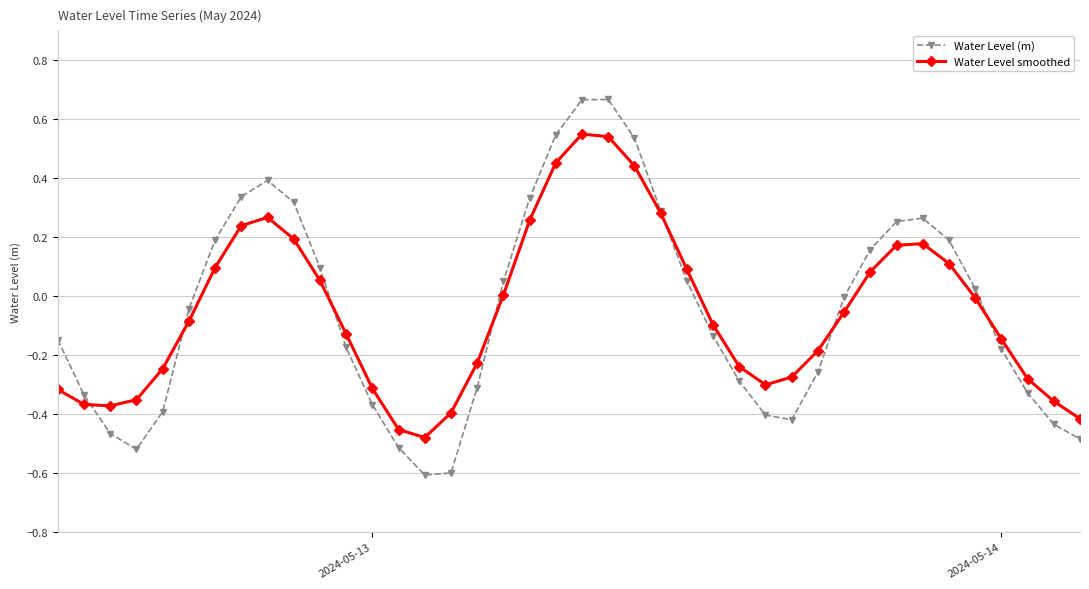

List the series in order of their peak value, highest first.

Water Level (m), Water Level smoothed